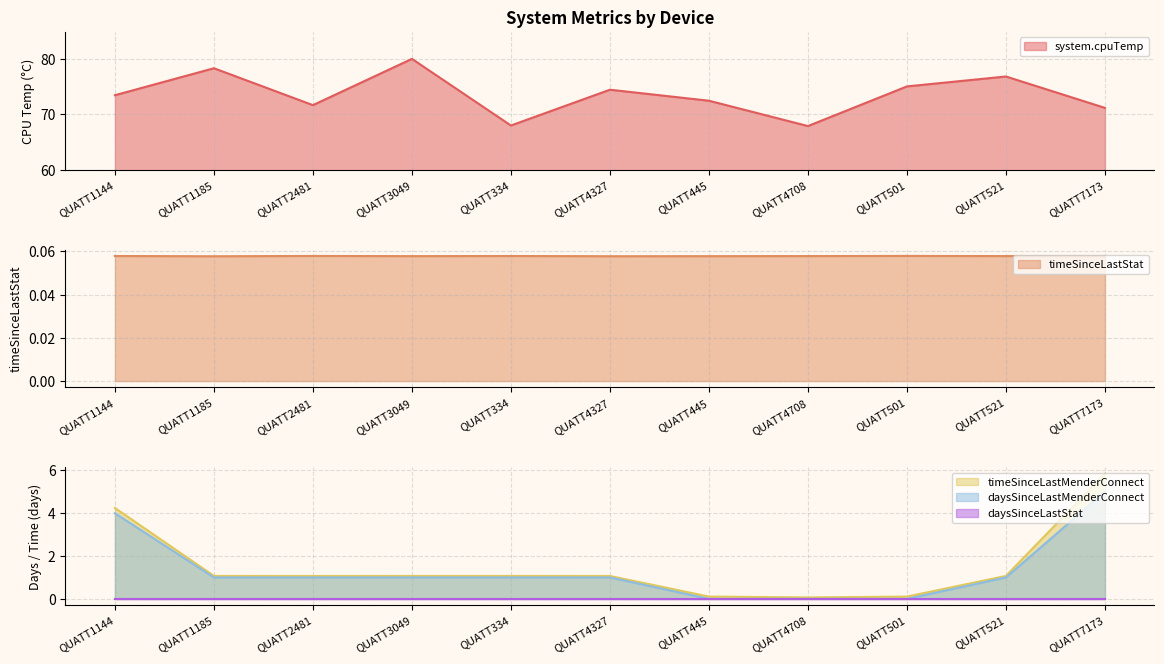

What is the average value of the timeSinceLastStat series?

0.1